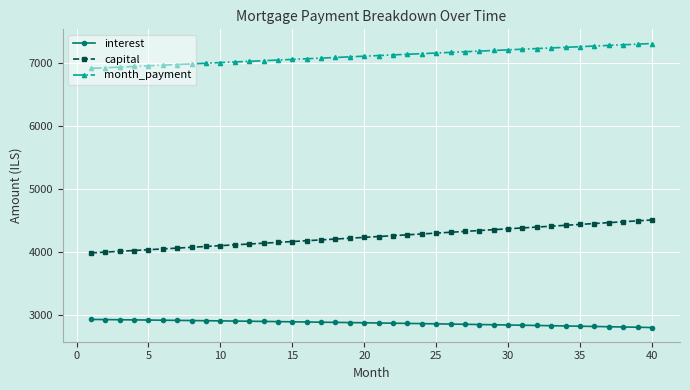

Which series has the largest range (max minus min)?

capital